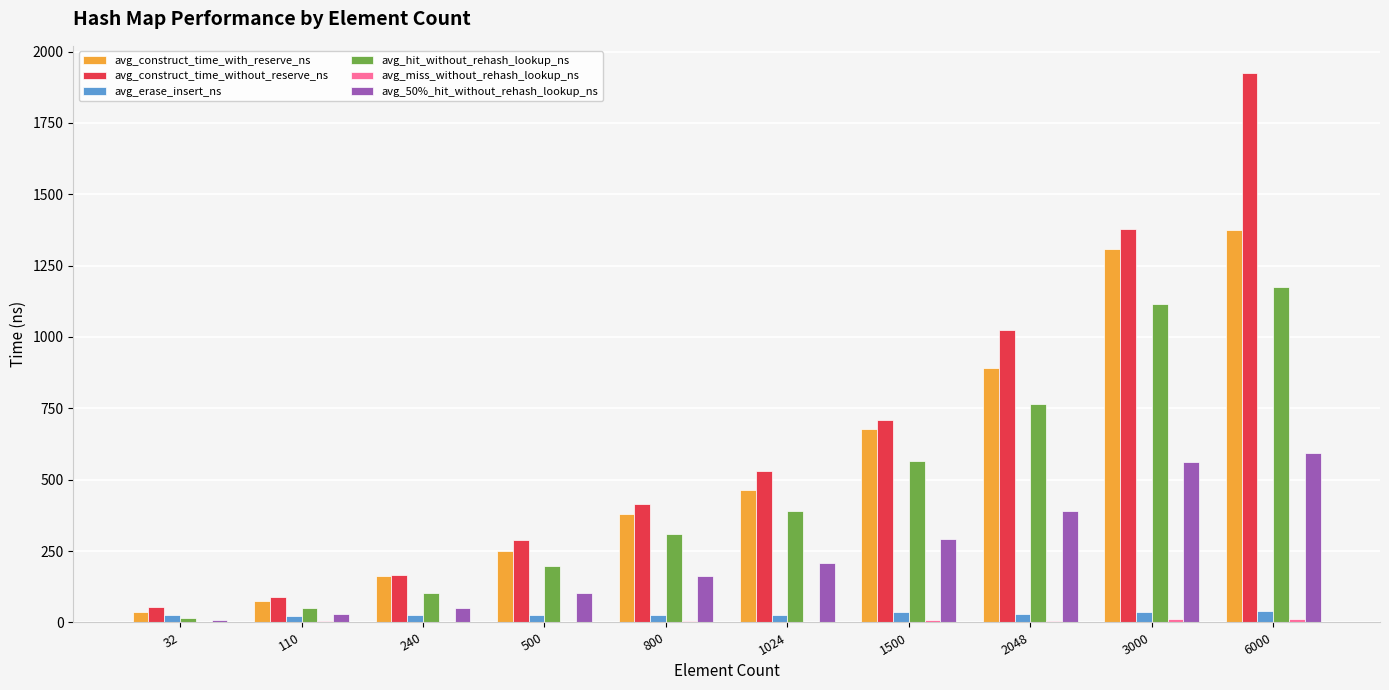

True or false: avg_construct_time_with_reserve_ns has a value of 677.7 at 1500.

True